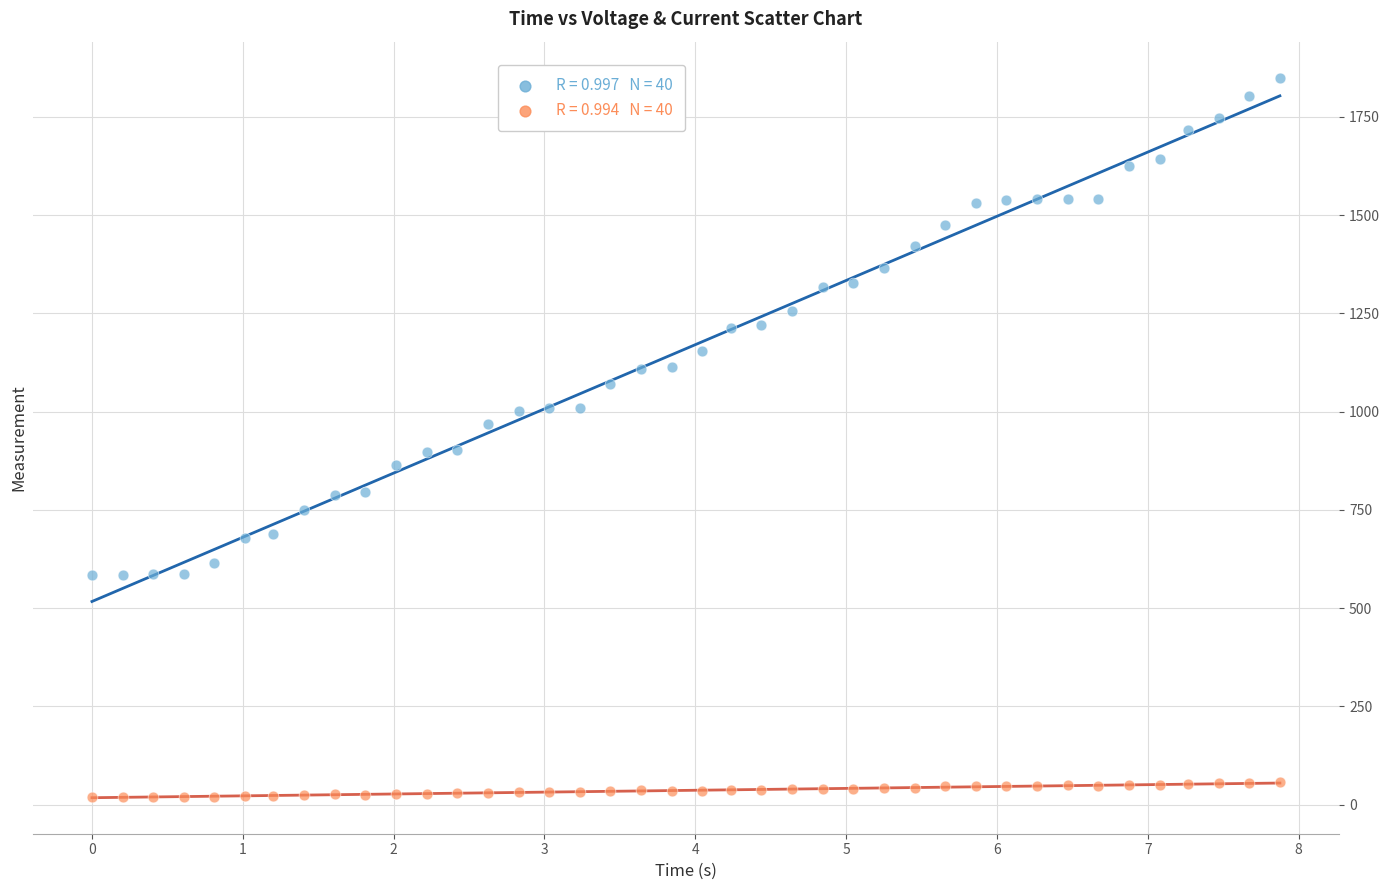

Across all data points, what is the range of X values (max minus min)?

7.9